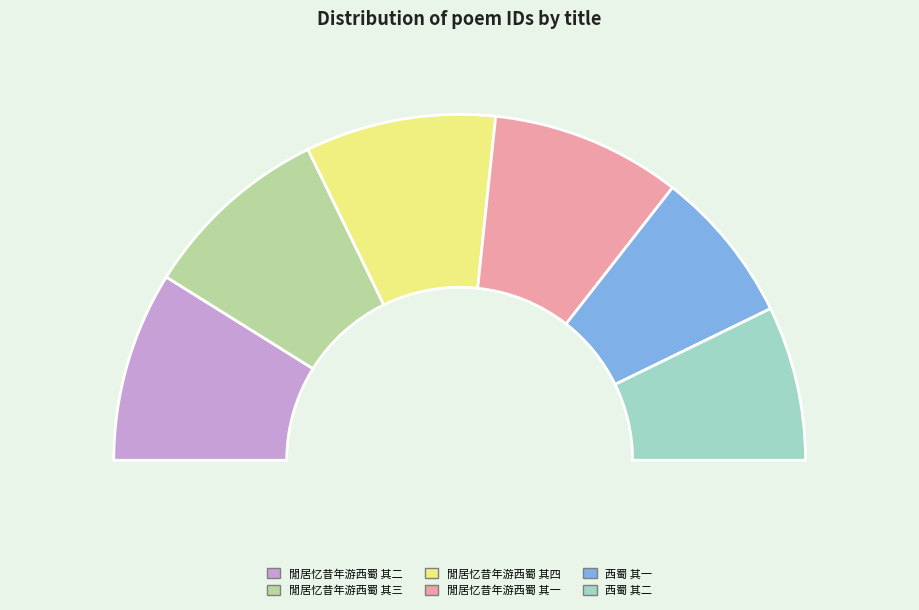

Is it true that 閒居忆昔年游西蜀 其三 is 18% of the pie?

True